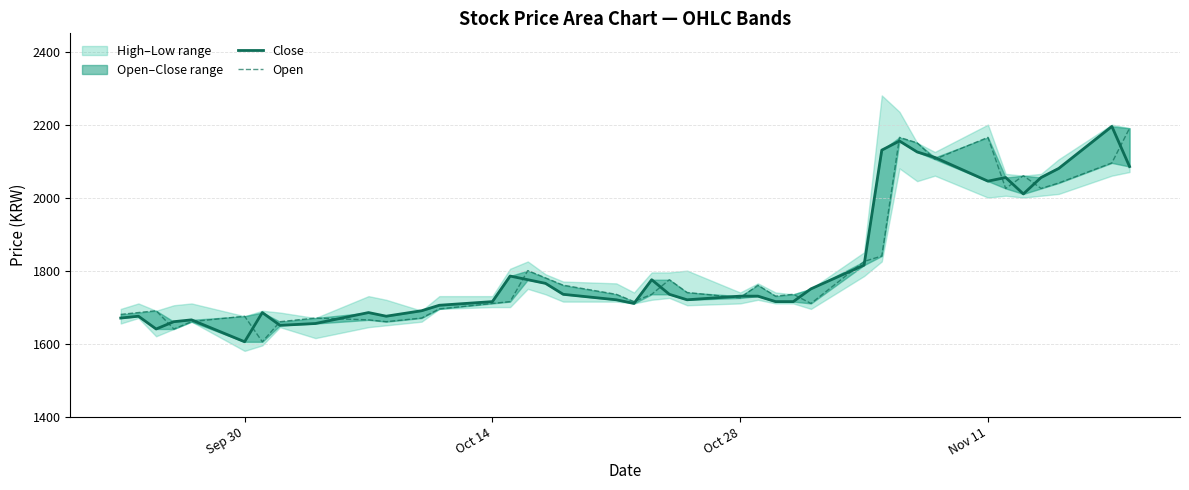

Does the chart display data point markers on the line(s)?

No